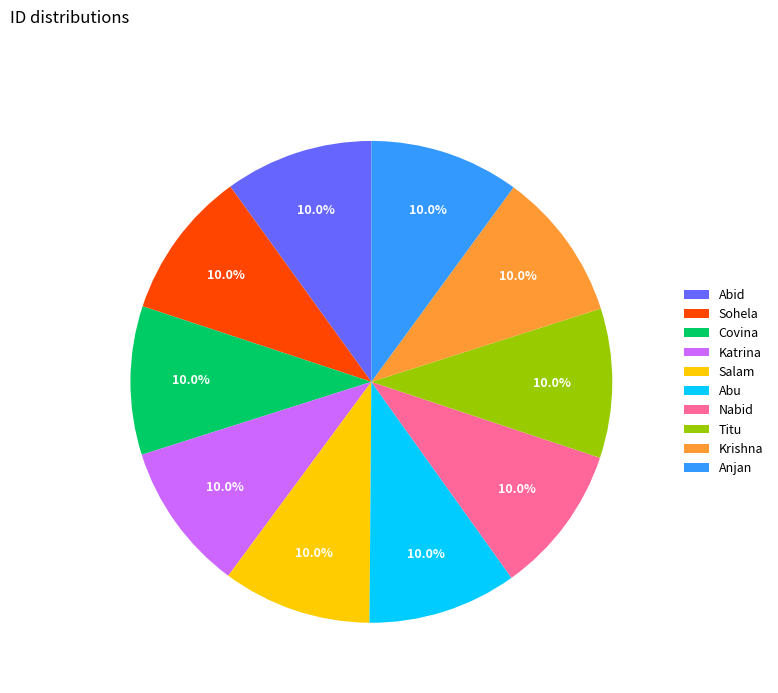

How many segments does this pie chart have?

10